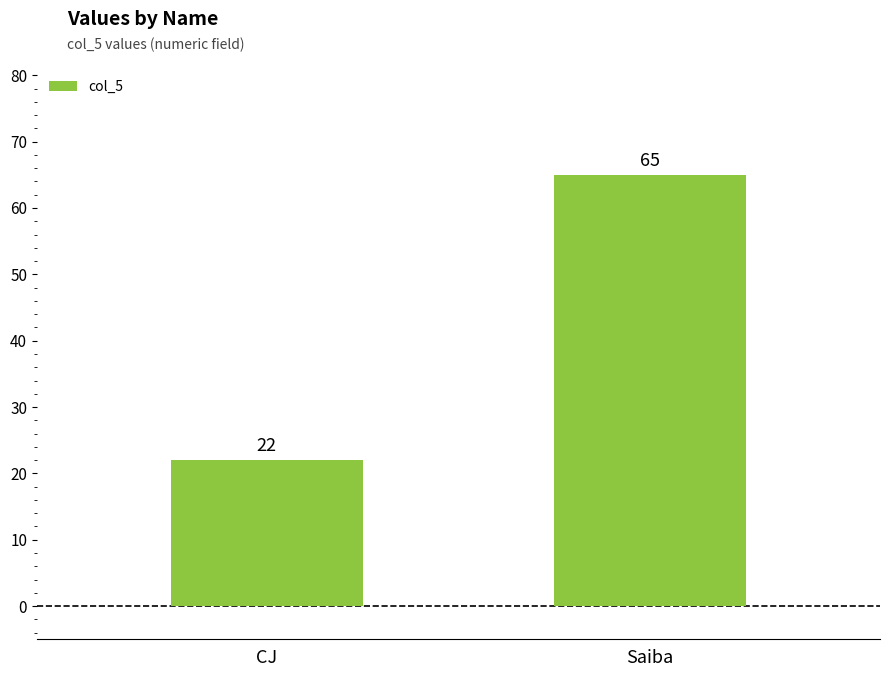

What is the change in value from CJ to Saiba?

+43